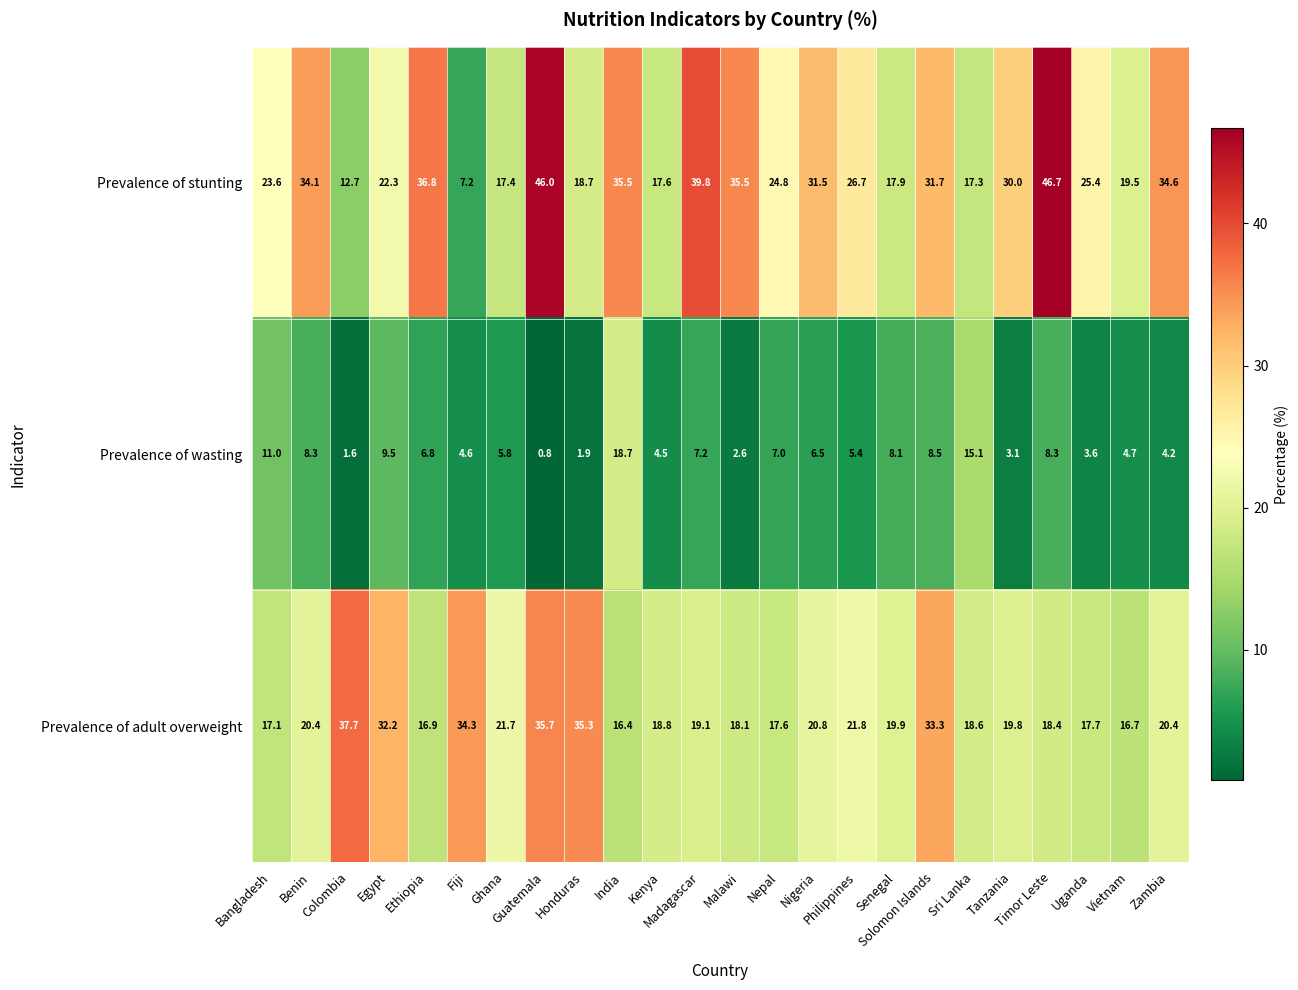

List the series in order of their overall mean, highest first.

Prevalence of stunting, Prevalence of adult overweight, Prevalence of wasting